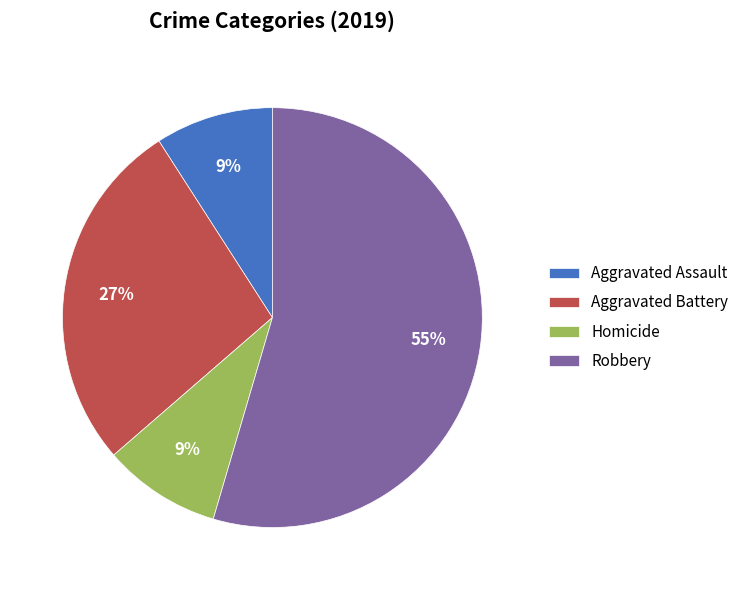

To the nearest percent, what is the average slice percentage?

25%